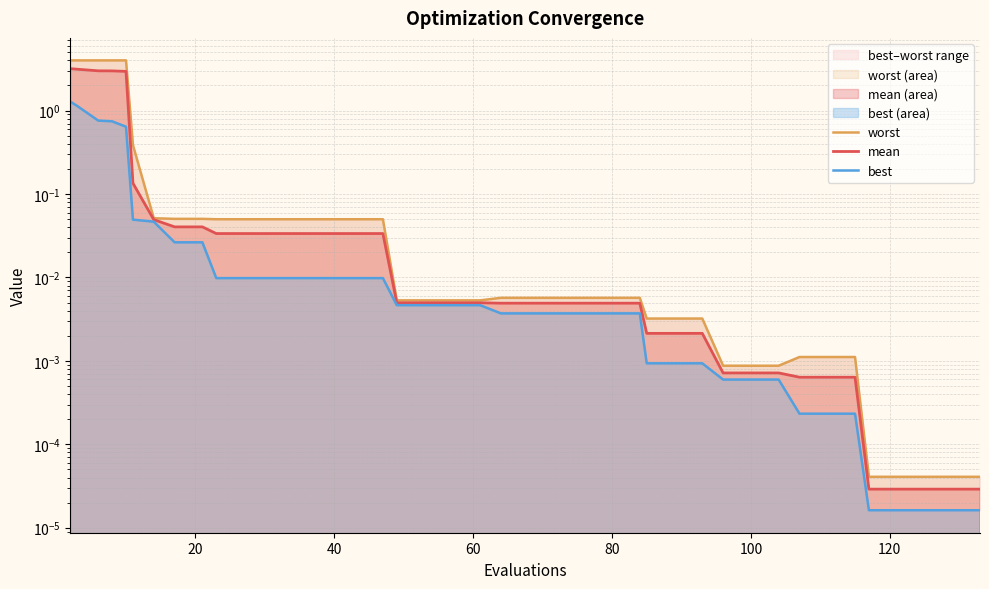

Which series has the largest range (max minus min)?

worst